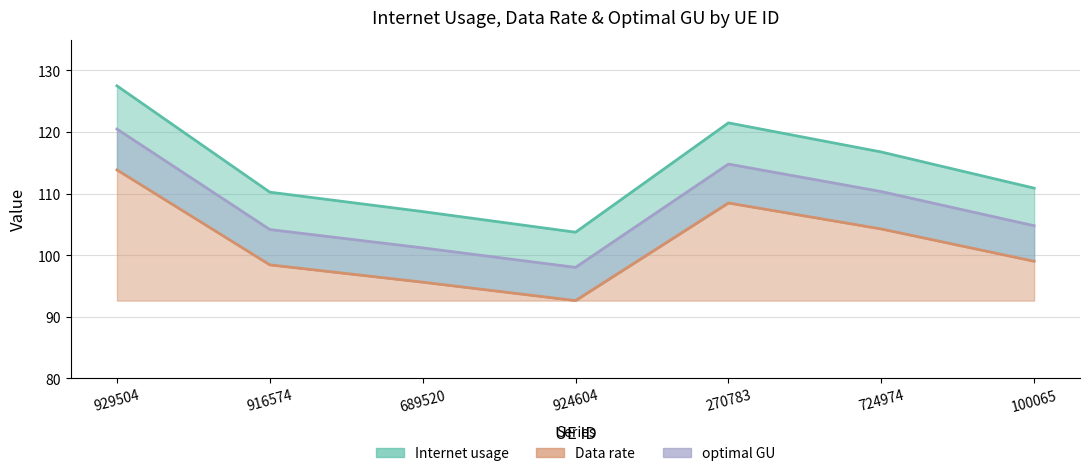

How many data points in Data rate are less than 98?

2